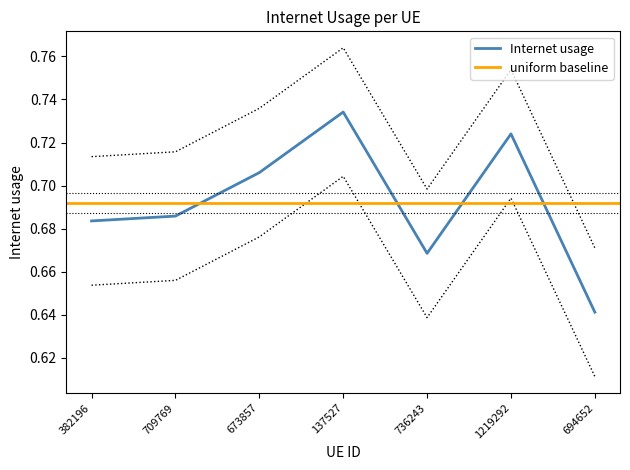

Which label corresponds to the smallest value in the chart?

694652